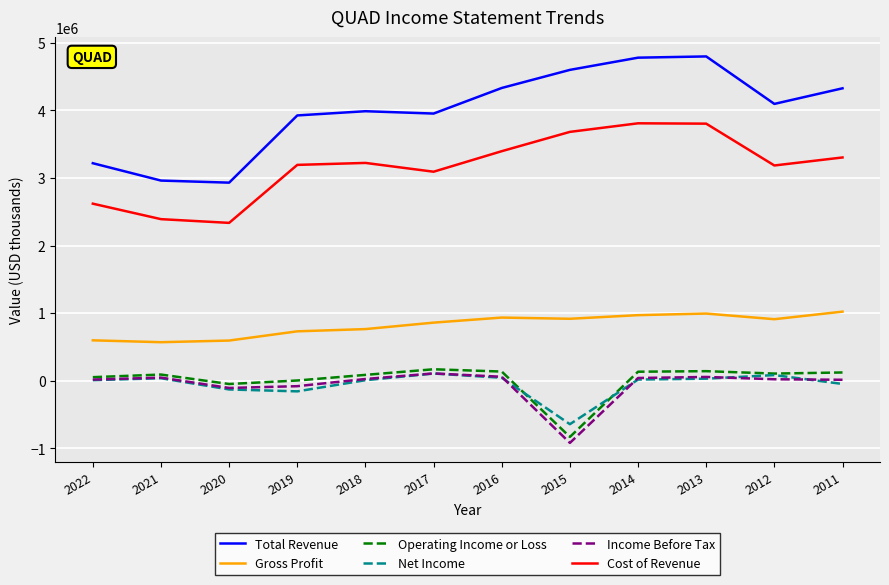

At which label does Total Revenue first exceed 4094000?

2016